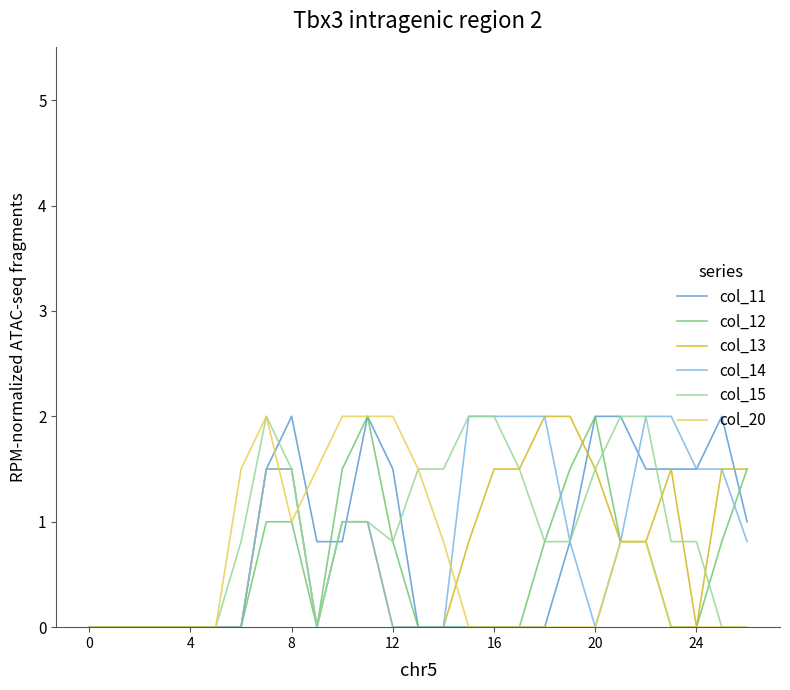

What is the maximum value shown in the chart?

2.0